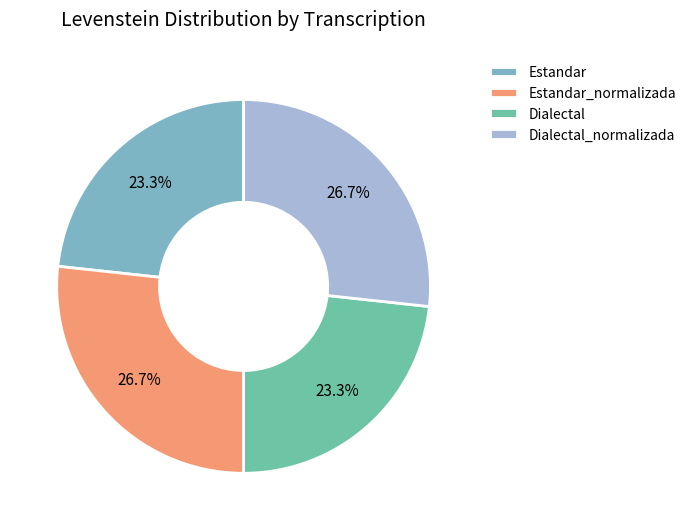

What is the largest slice in the pie chart?

Estandar_normalizada